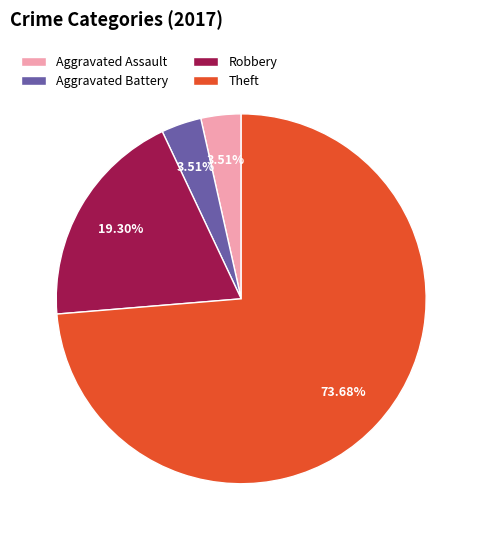

The Aggravated Battery slice represents 4% of the pie. True or false?

True